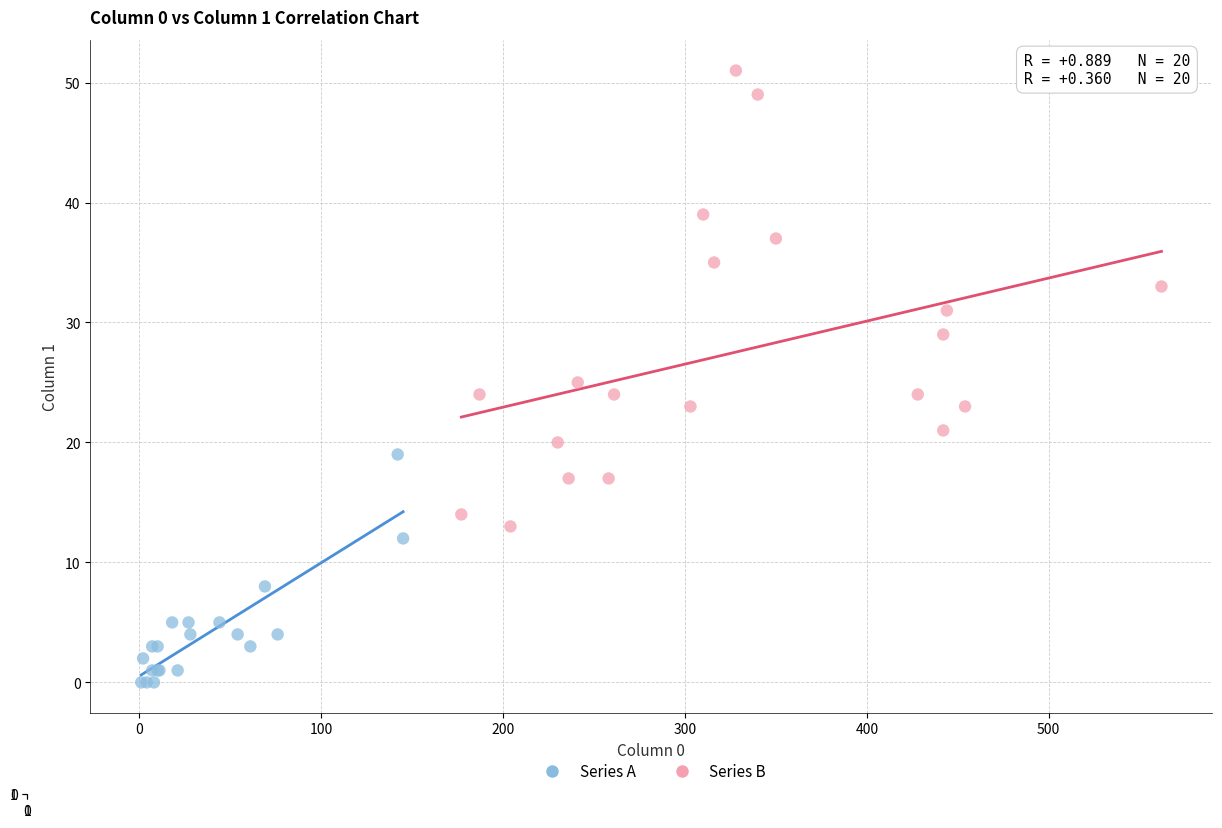

Which series has the widest spread of Y values?

Series B